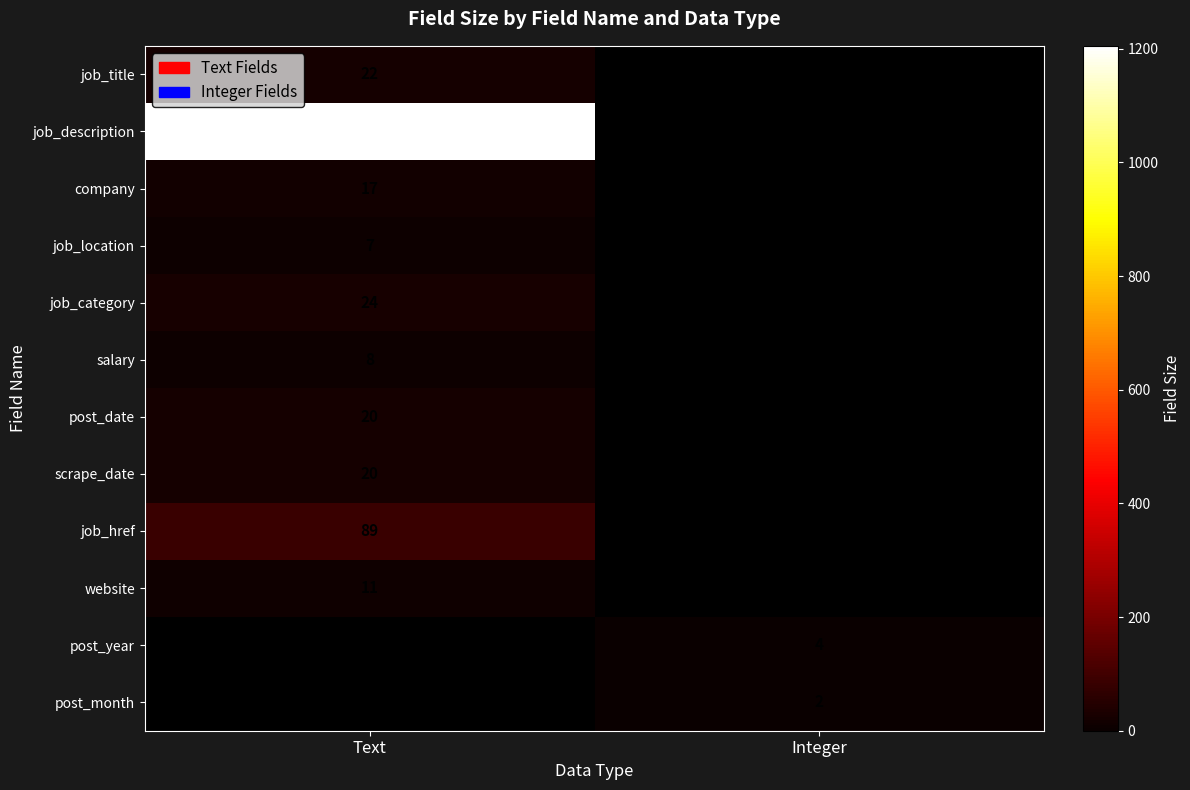

Is the value of scrape_date at Text greater than the value of job_href at Text?

No